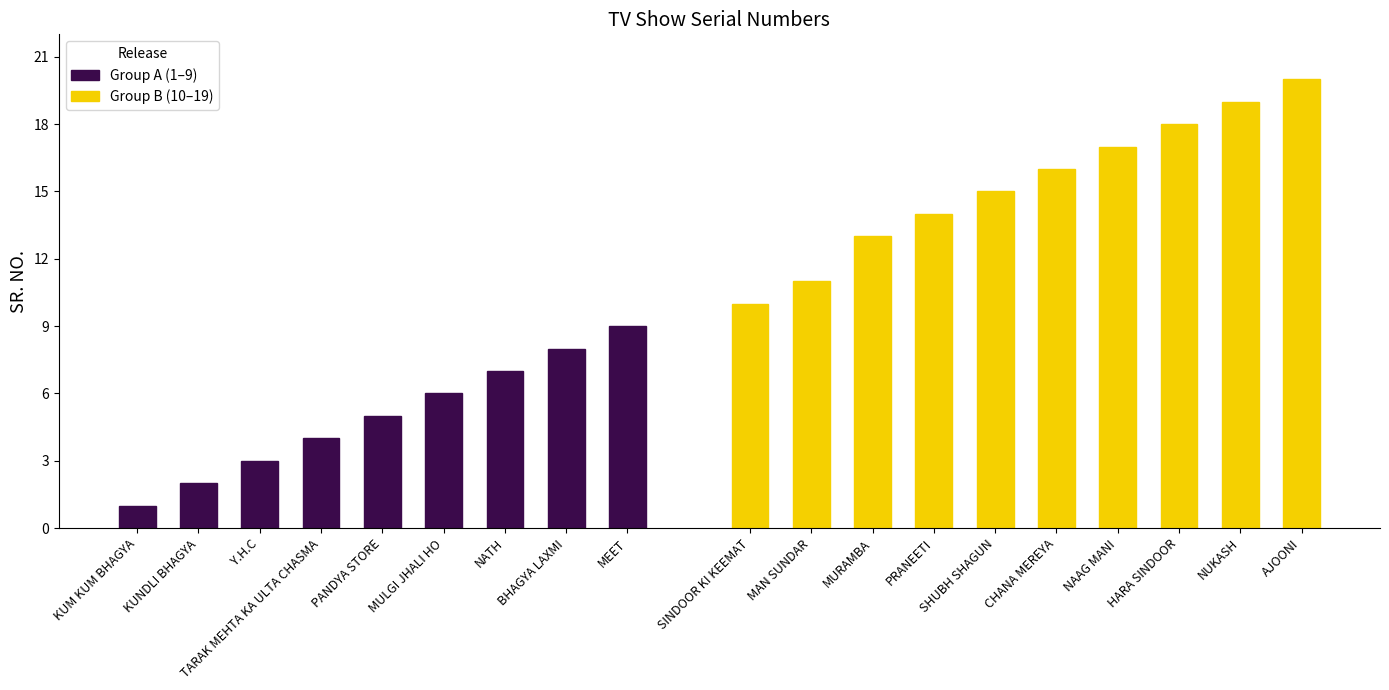

Is it true that the value at SINDOOR KI KEEMAT is 16?

False